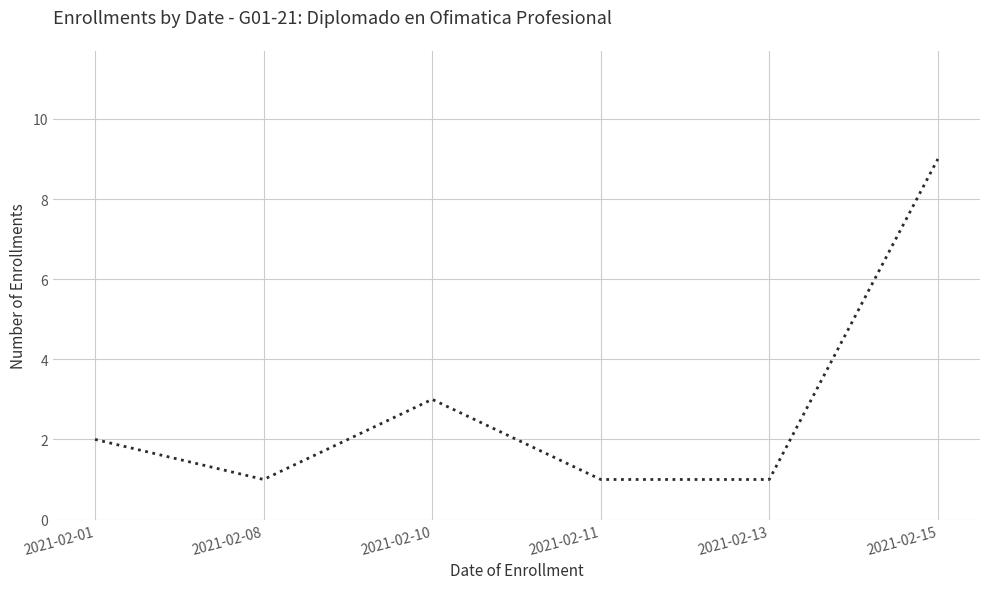

Reading left to right, extract all data points from this chart.

2021-02-01=2	2021-02-08=1	2021-02-10=3	2021-02-11=1	2021-02-13=1	2021-02-15=9